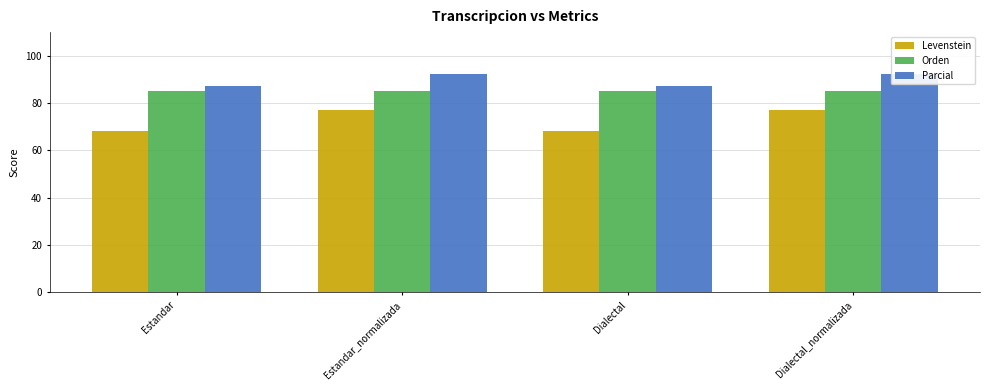

What is the difference between the second highest and minimum values in the Levenstein series?

9.3